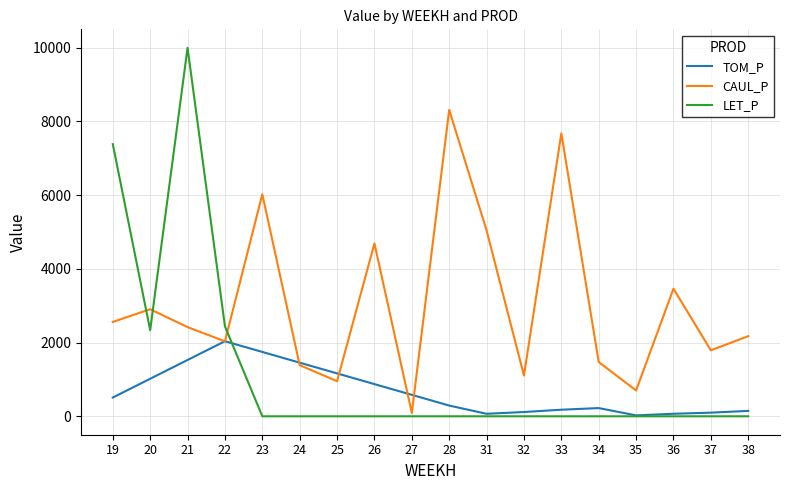

Between 21 and 24, which series saw the biggest shift?

LET_P